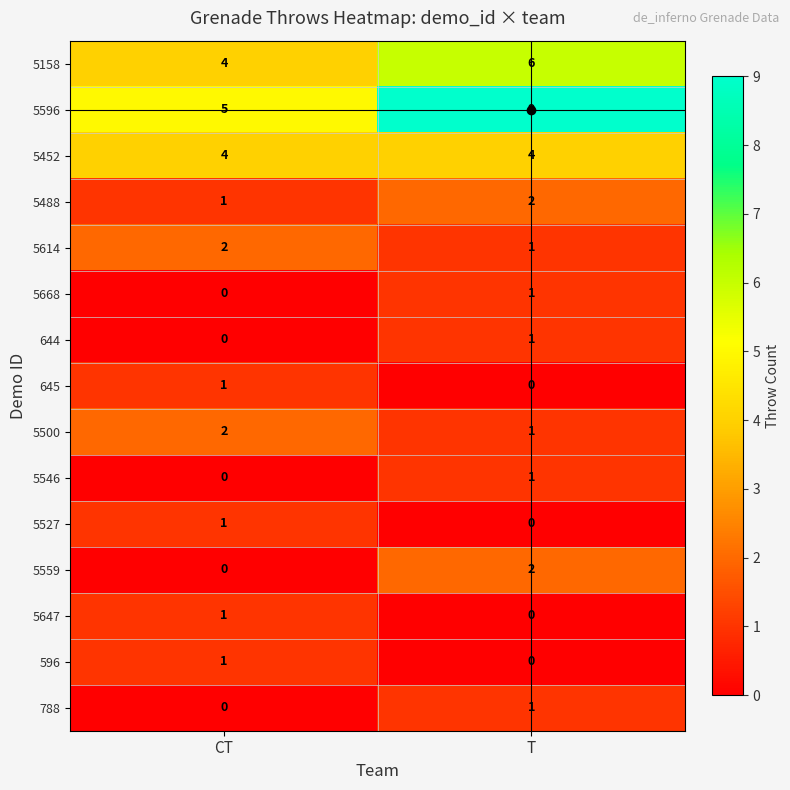

What value does the 5596 series have at T?

9